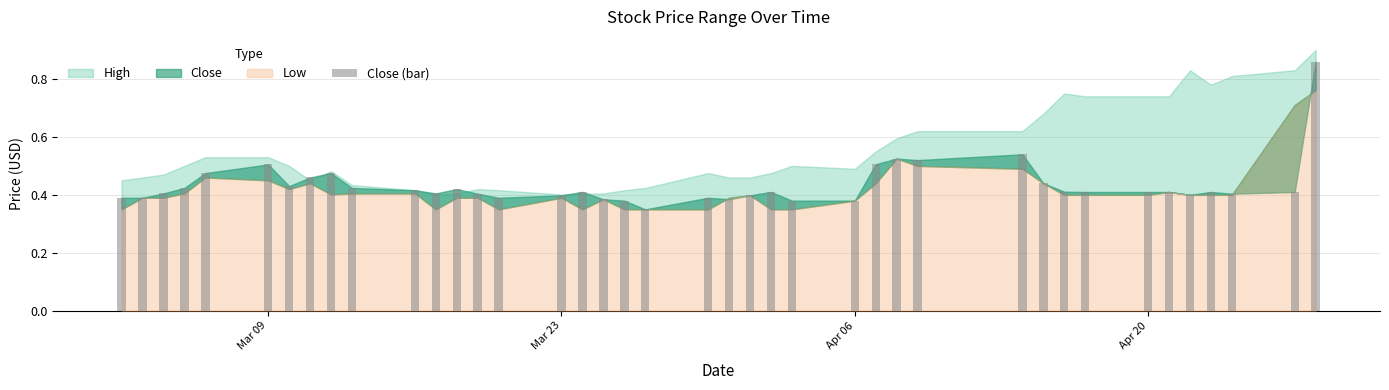

How many values are between 0 and 1?

40